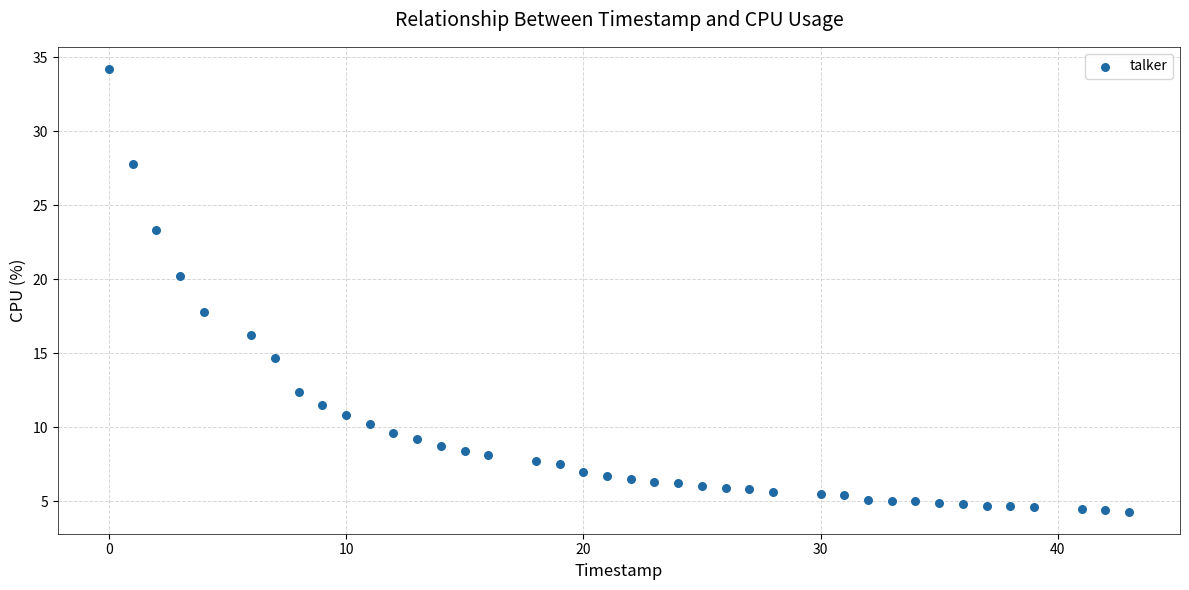

What is the range of X values (max minus min)?

43.0